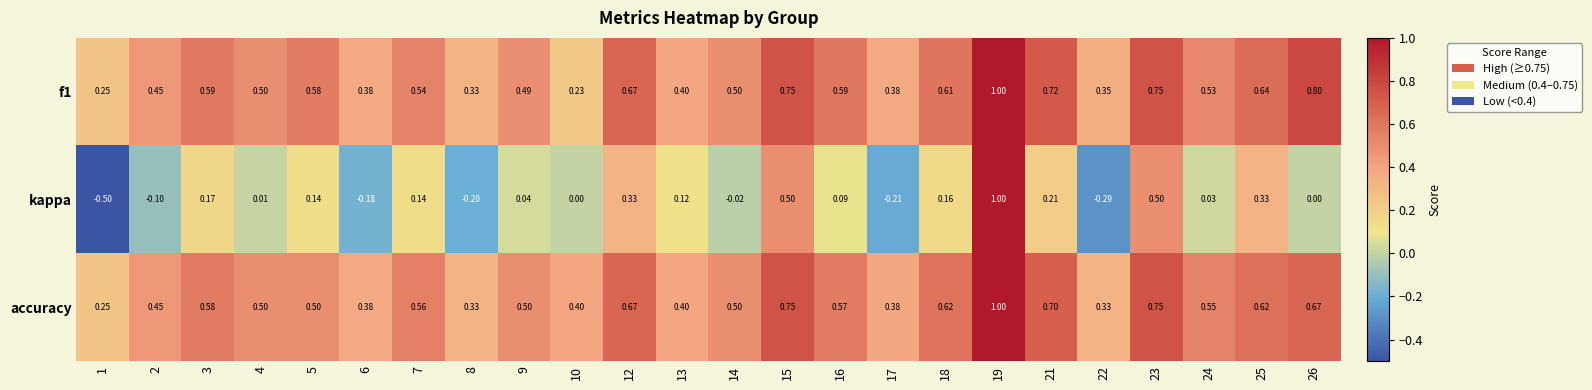

How many series are shown in this chart?

3